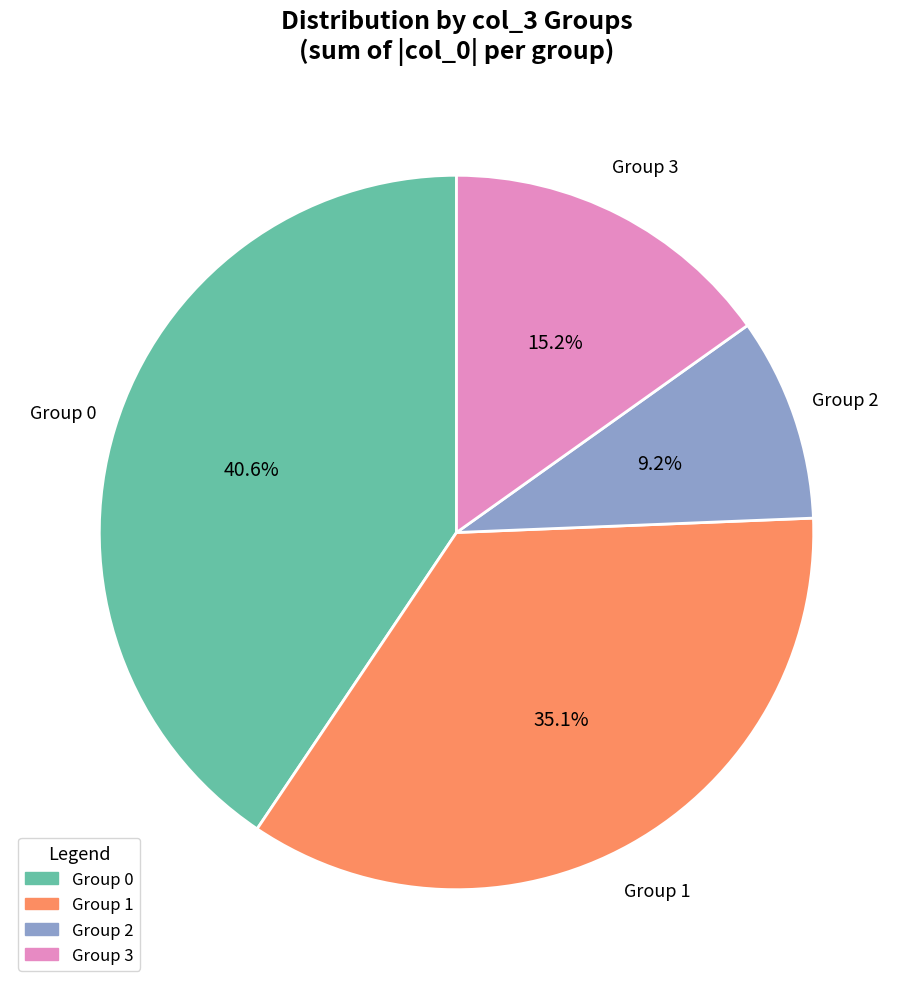

Rank the categories by value from lowest to highest.

Group 2, Group 3, Group 1, Group 0